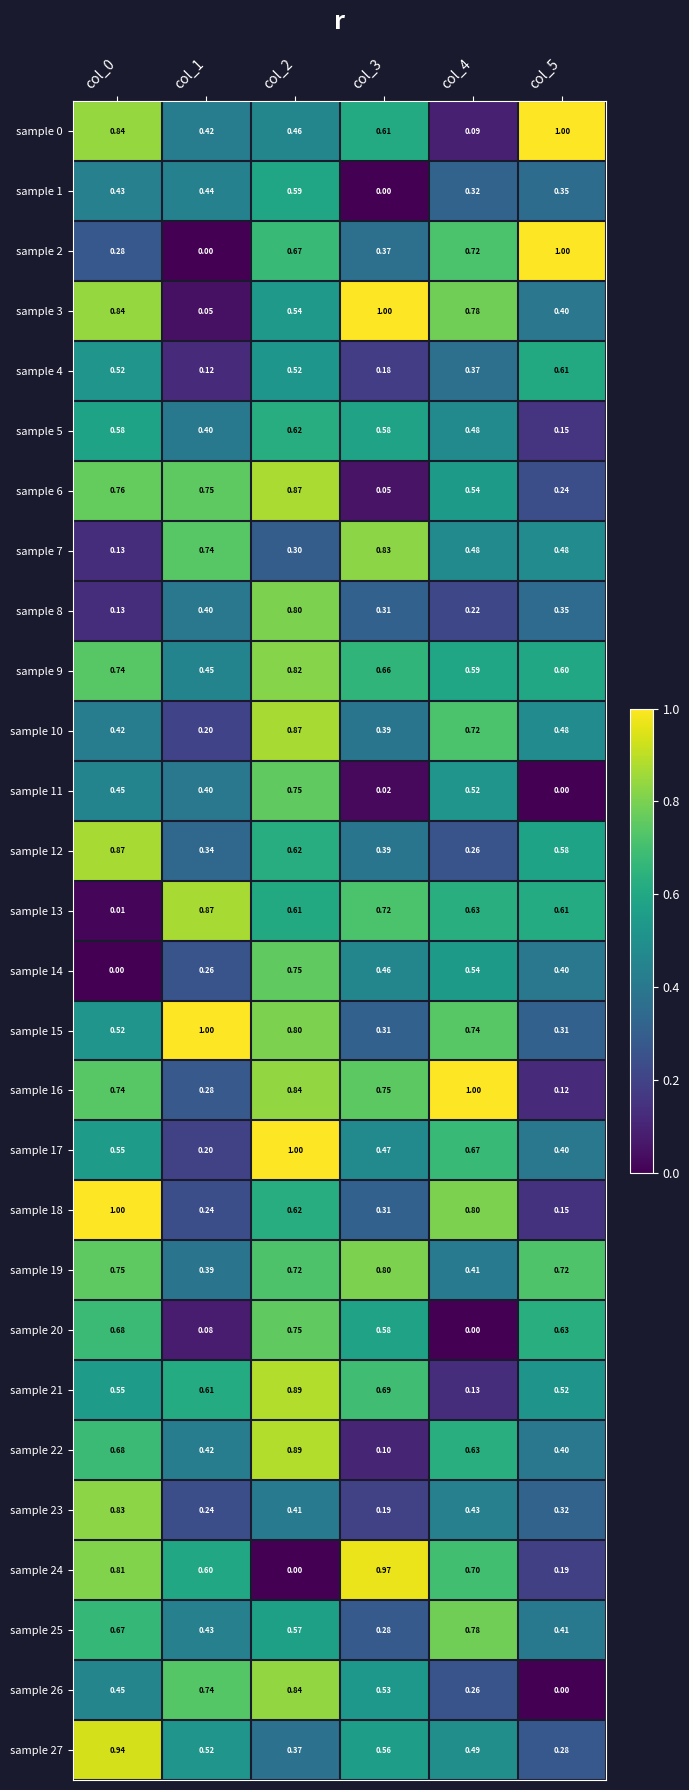

Is the value of sample 11 at col_5 greater than the value of sample 27 at col_0?

No